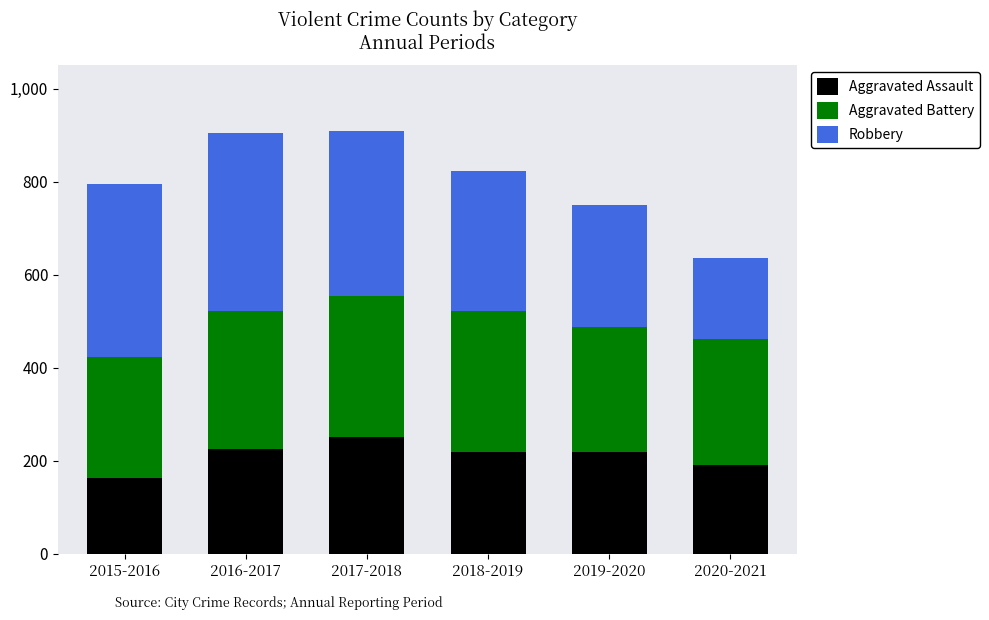

Is it true that Aggravated Assault equals 430 at 2017-2018?

False